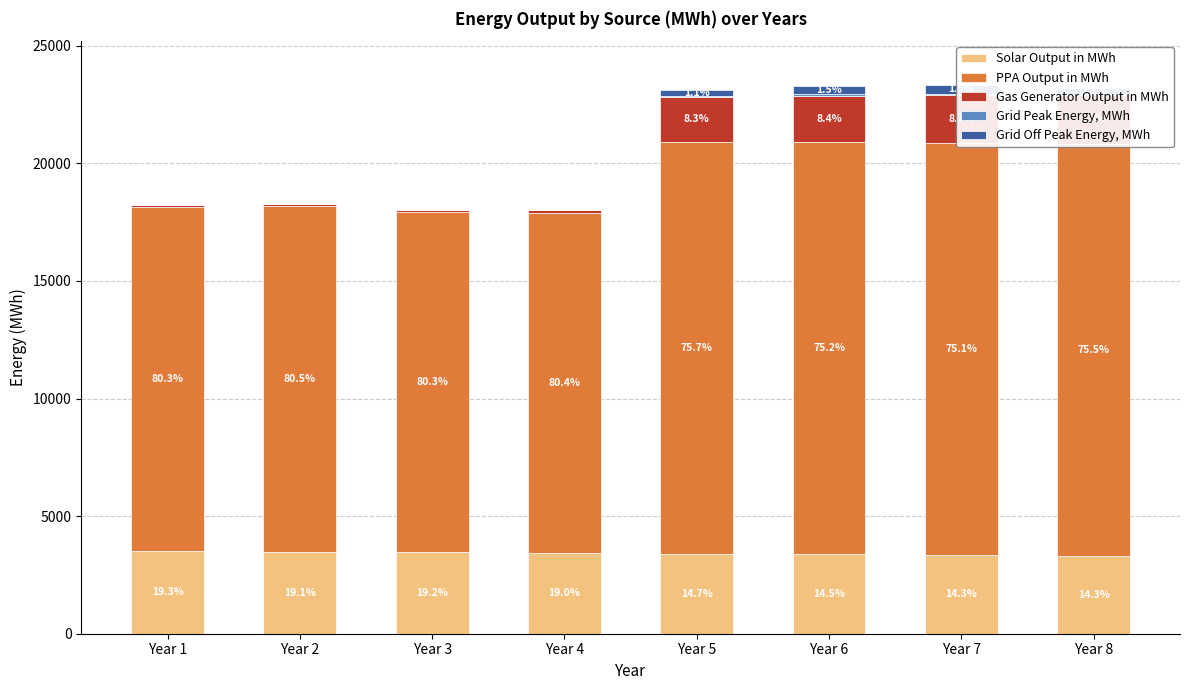

How many bars are there in each group?

5